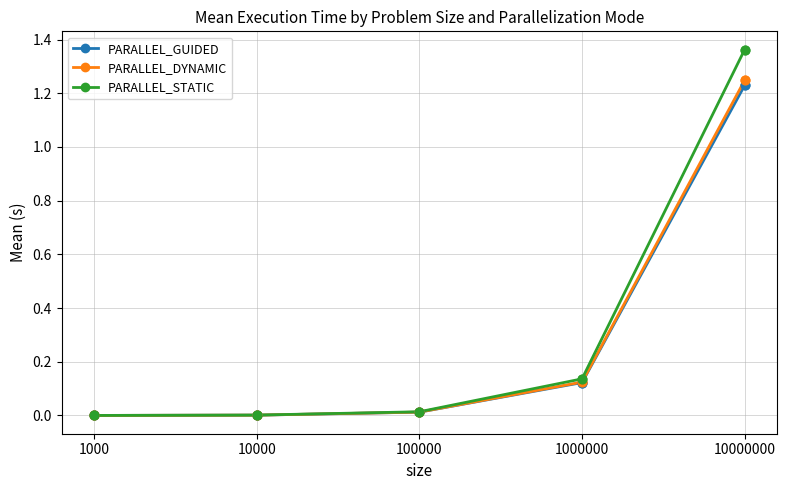

What are all the series names shown in the legend?

PARALLEL_GUIDED, PARALLEL_DYNAMIC, PARALLEL_STATIC